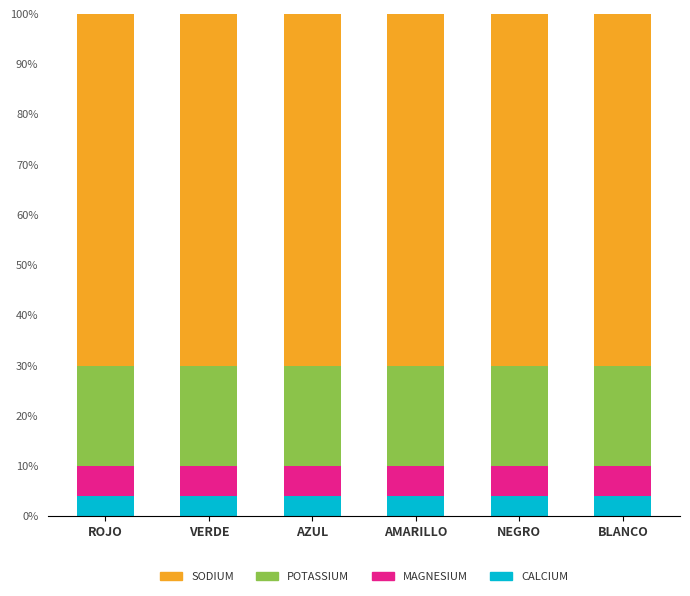

What is the sum of the CALCIUM values at AMARILLO and AZUL?

8.0